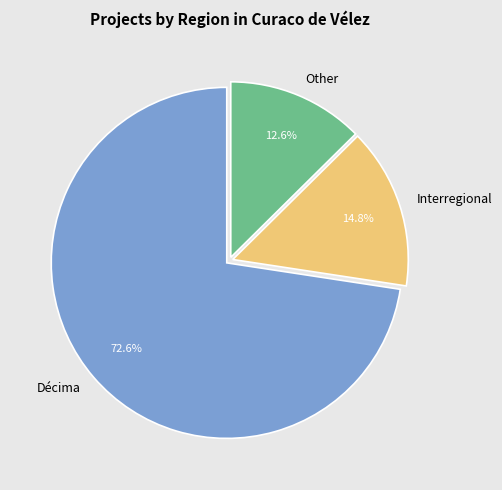

The Other slice represents 13% of the pie. True or false?

True